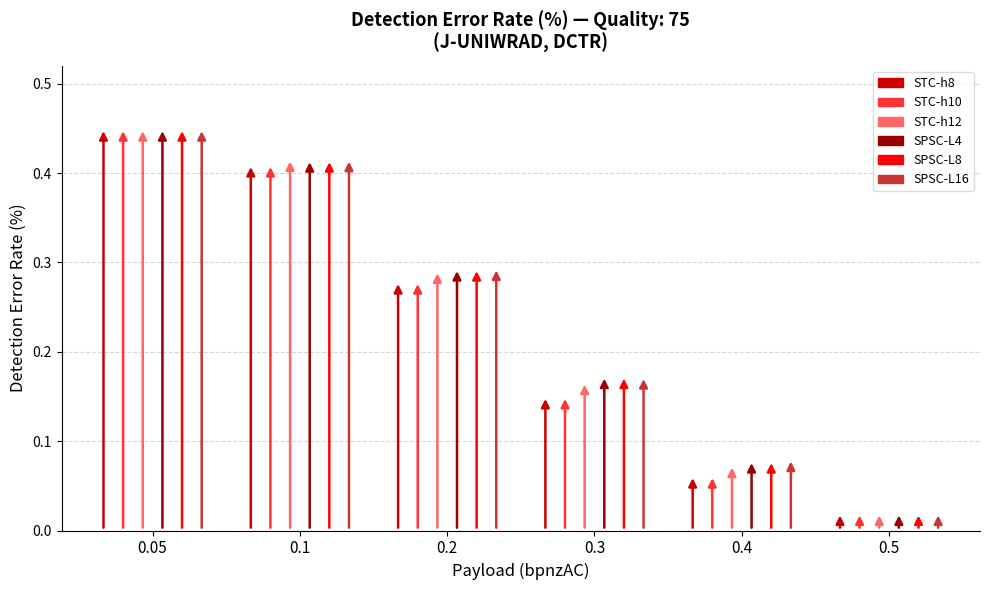

Rank the series at 0.3 from lowest to highest value.

STC-h8, STC-h10, STC-h12, SPSC-L16, SPSC-L4, SPSC-L8